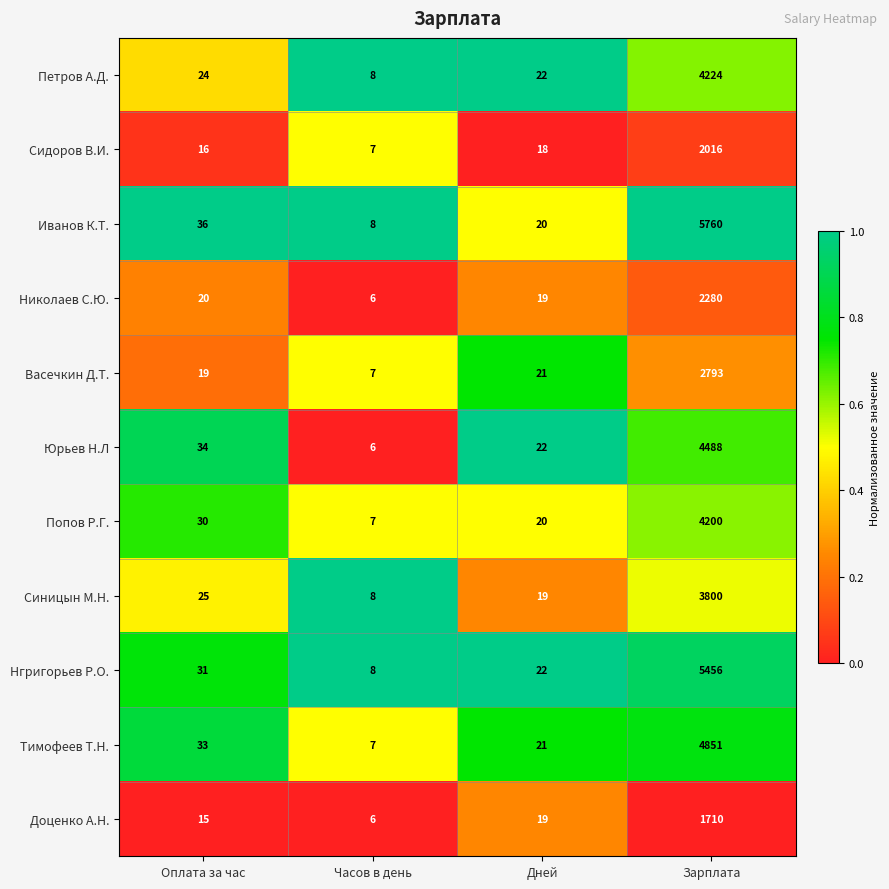

What is the average value of the Доценко А.Н. series?

438